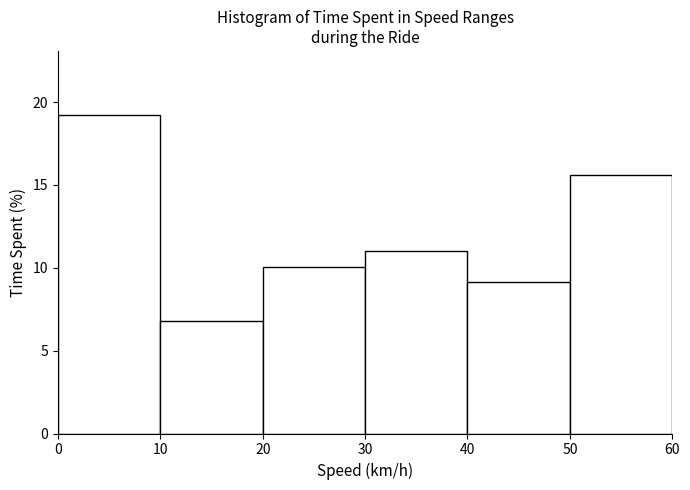

Which range on the x-axis has the tallest bar?

0 to 10